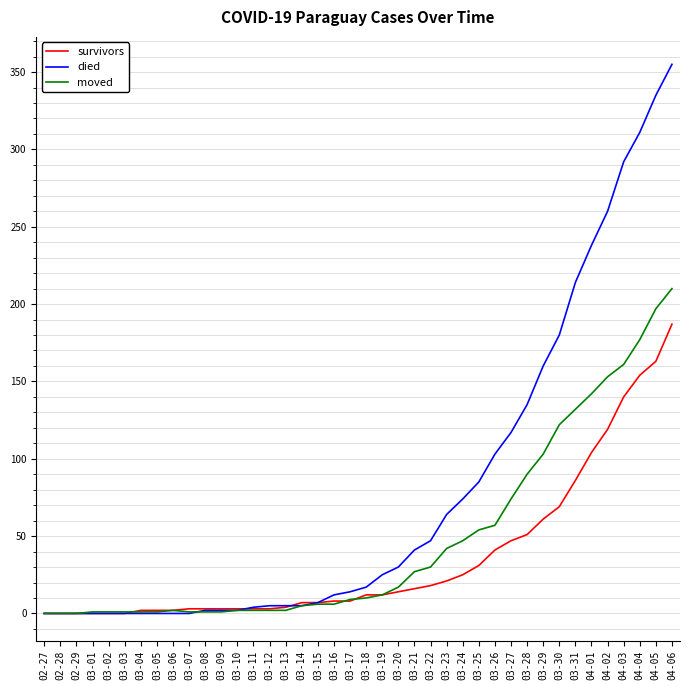

Rank the series by their maximum value, from highest to lowest.

died, moved, survivors